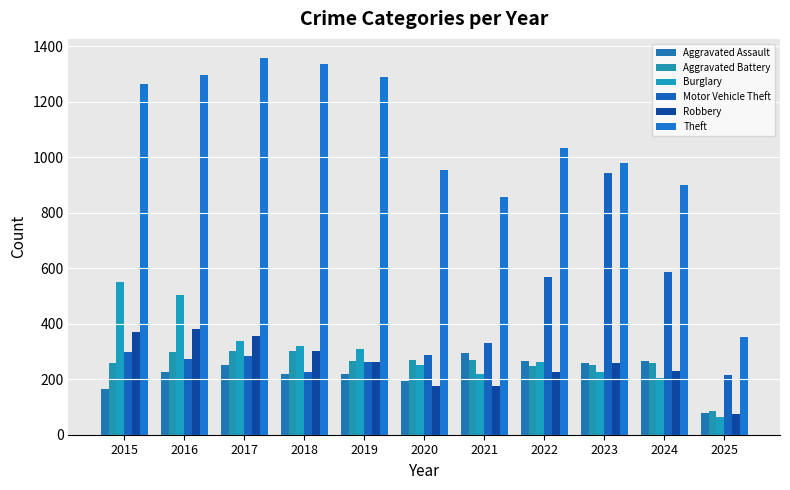

The Motor Vehicle Theft series shows 287 at 2020. True or false?

True